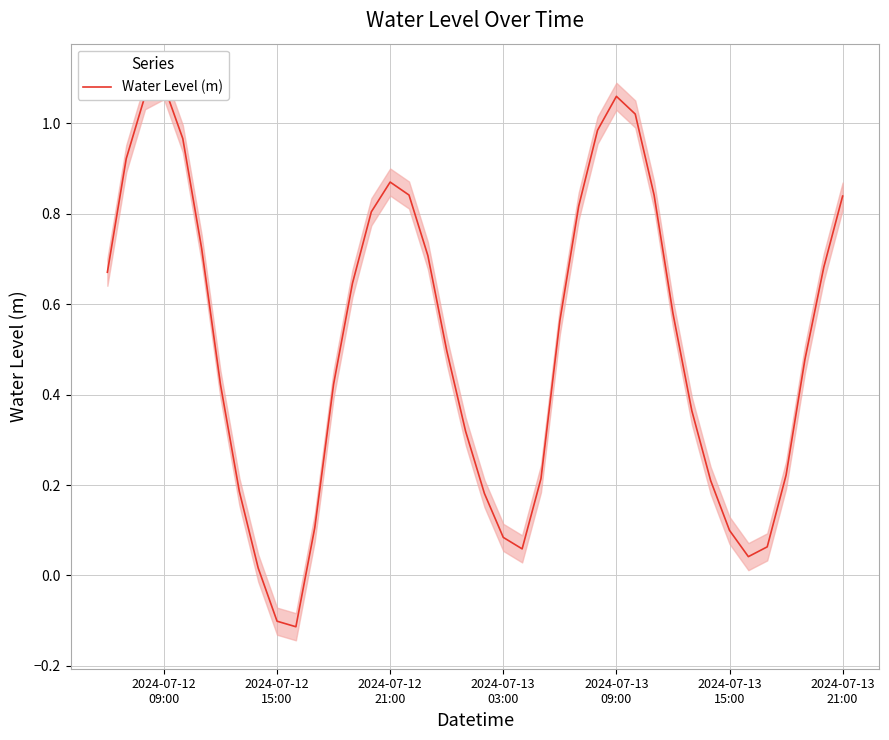

Does the chart have visible grid lines?

Yes